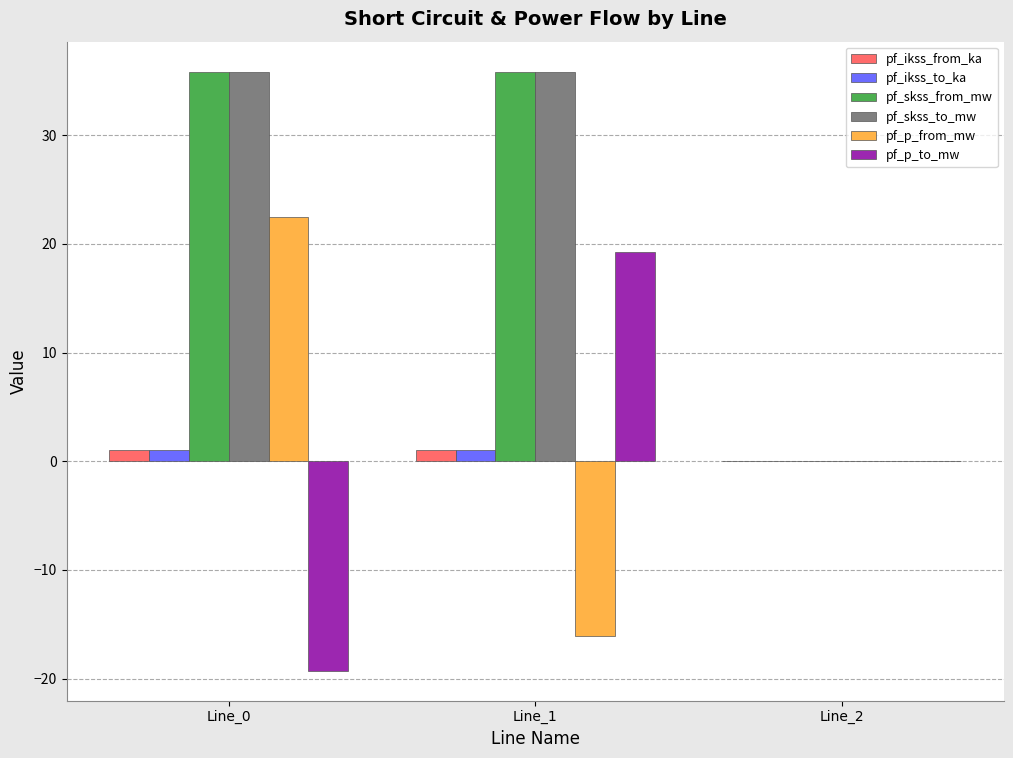

What is the total value across all series at Line_0?

77.0